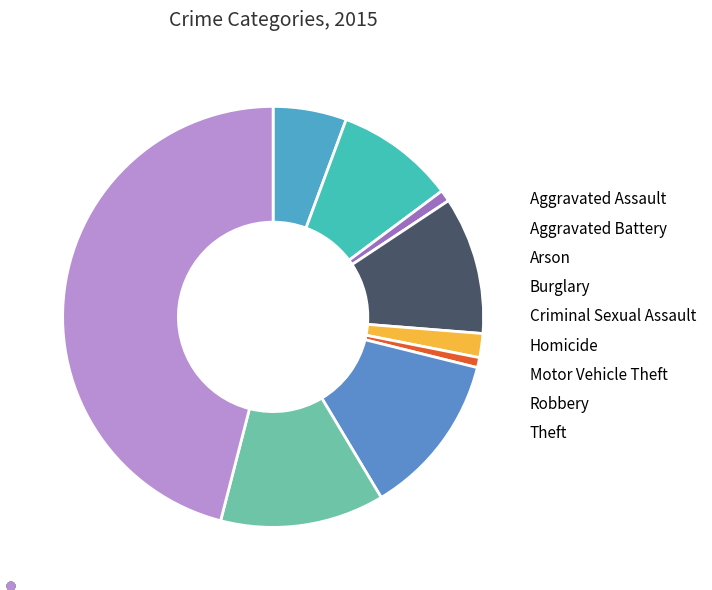

Count the number of slices in the pie.

9